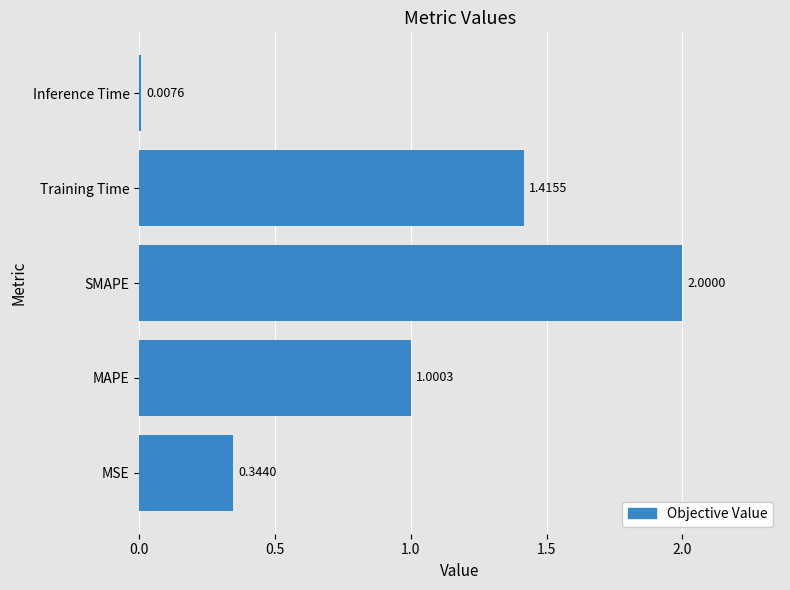

Which category has the lowest value across all series?

Inference Time